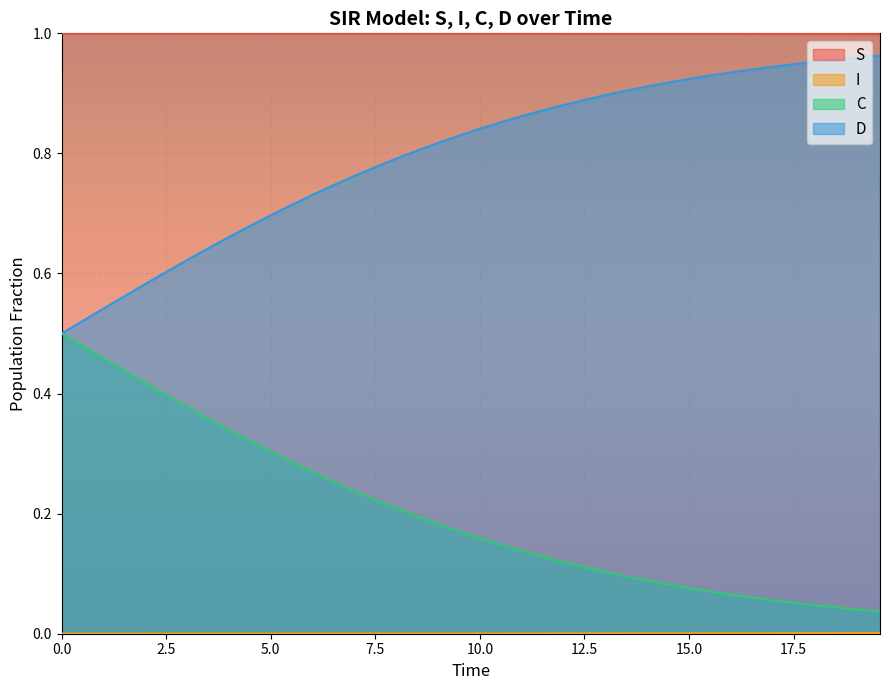

What is the value of the D point at the 8th from the left?

0.6